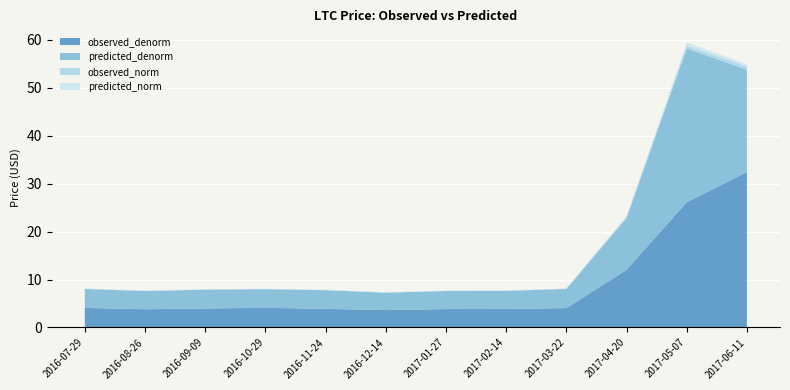

Reading left to right, transcribe all the data shown in this chart.

observed_denorm: 2016-07-29=4.1	2016-08-26=3.8	2016-09-09=4.0	2016-10-29=4.1	2016-11-24=3.9	2016-12-14=3.6	2017-01-27=3.8	2017-02-14=3.9	2017-03-22=4.0	2017-04-20=12.0	2017-05-07=26.1	2017-06-11=32.4
predicted_denorm: 2016-07-29=3.9	2016-08-26=3.8	2016-09-09=3.9	2016-10-29=3.9	2016-11-24=3.9	2016-12-14=3.6	2017-01-27=3.8	2017-02-14=3.8	2017-03-22=4.0	2017-04-20=10.8	2017-05-07=32.1	2017-06-11=21.3
observed_norm: 2016-07-29=0.1	2016-08-26=0.1	2016-09-09=0.1	2016-10-29=0.1	2016-11-24=0.1	2016-12-14=0.1	2017-01-27=0.1	2017-02-14=0.1	2017-03-22=0.1	2017-04-20=0.2	2017-05-07=0.5	2017-06-11=0.7
predicted_norm: 2016-07-29=0.1	2016-08-26=0.1	2016-09-09=0.1	2016-10-29=0.1	2016-11-24=0.1	2016-12-14=0.1	2017-01-27=0.1	2017-02-14=0.1	2017-03-22=0.1	2017-04-20=0.2	2017-05-07=0.7	2017-06-11=0.4